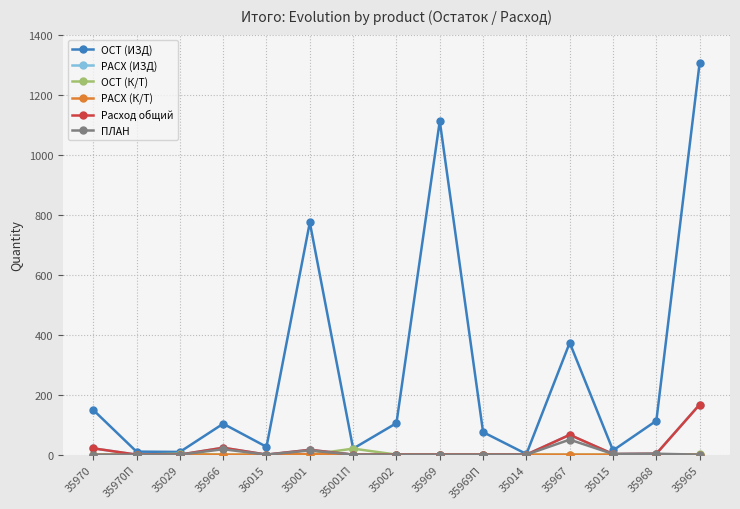

At which category is the sum across all series the highest?

35965